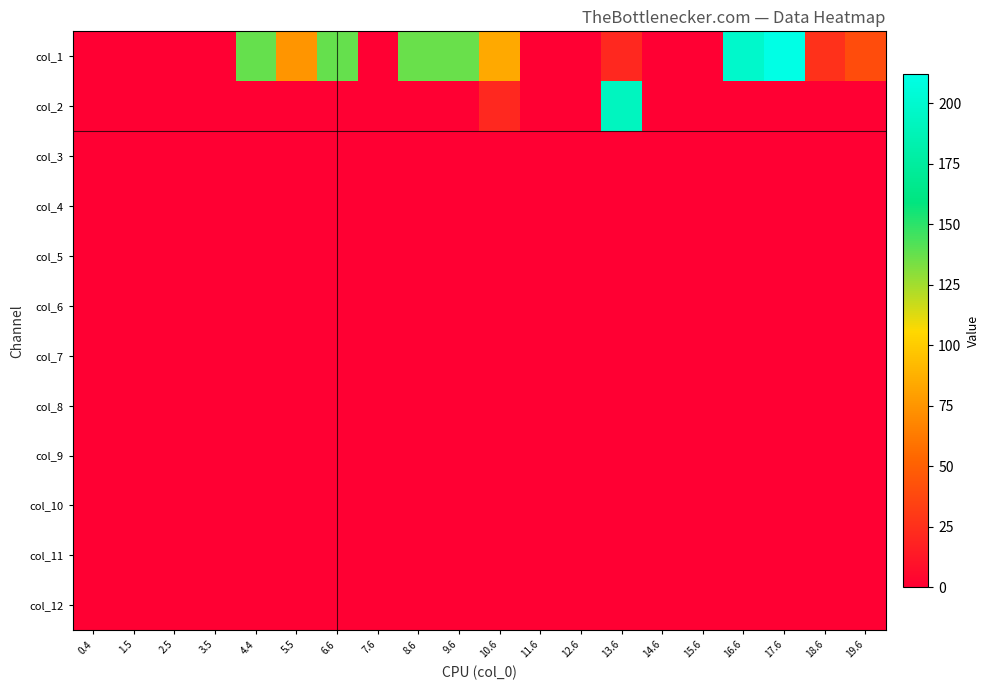

Which series has the widest spread of values?

col_1